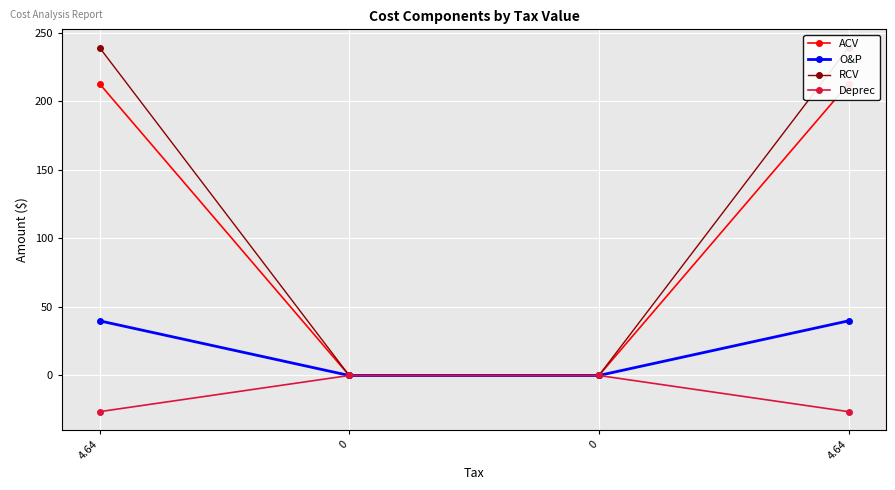

True or false: Deprec and O&P cross at least once.

False